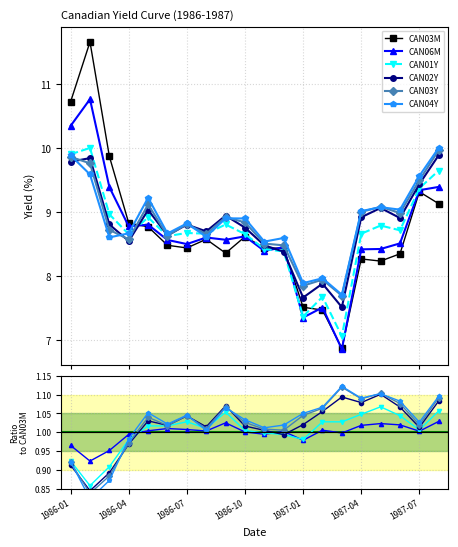

Which series changed the most between 17 and 19?

CAN03M